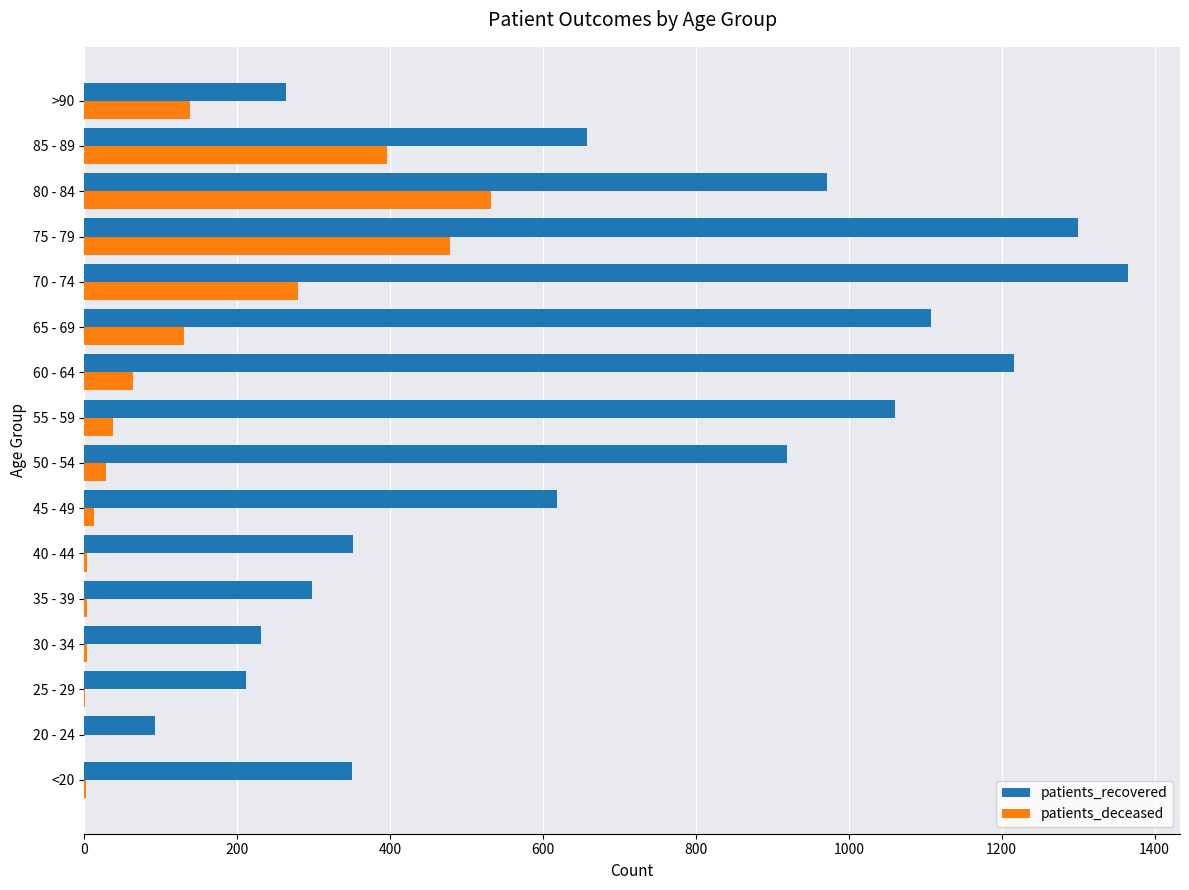

True or false: patients_recovered has a value of 1671 at 55 - 59.

False